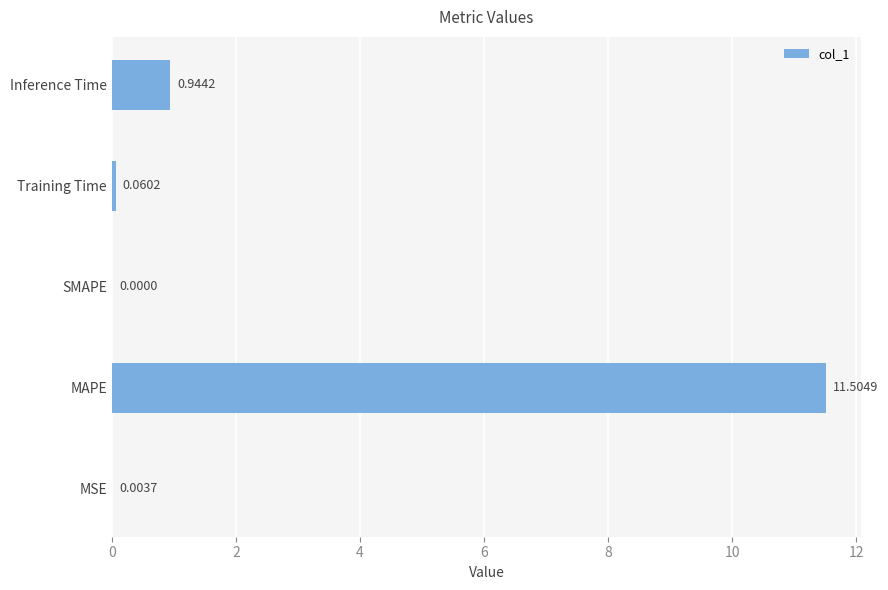

Which label corresponds to the largest value in the chart?

MAPE